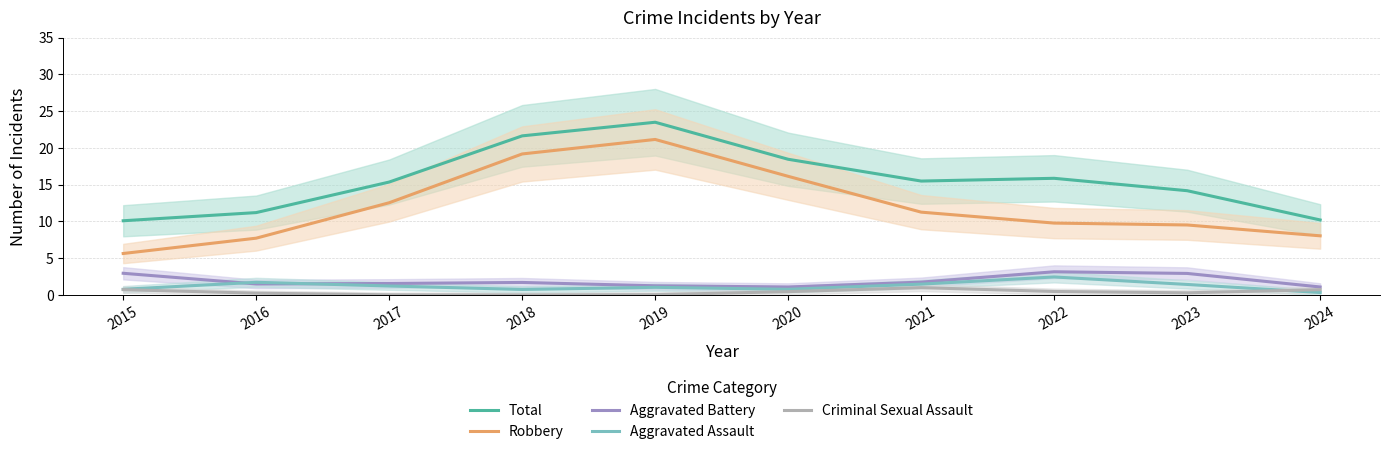

What is the difference between the highest and lowest values at 2019?

23.4